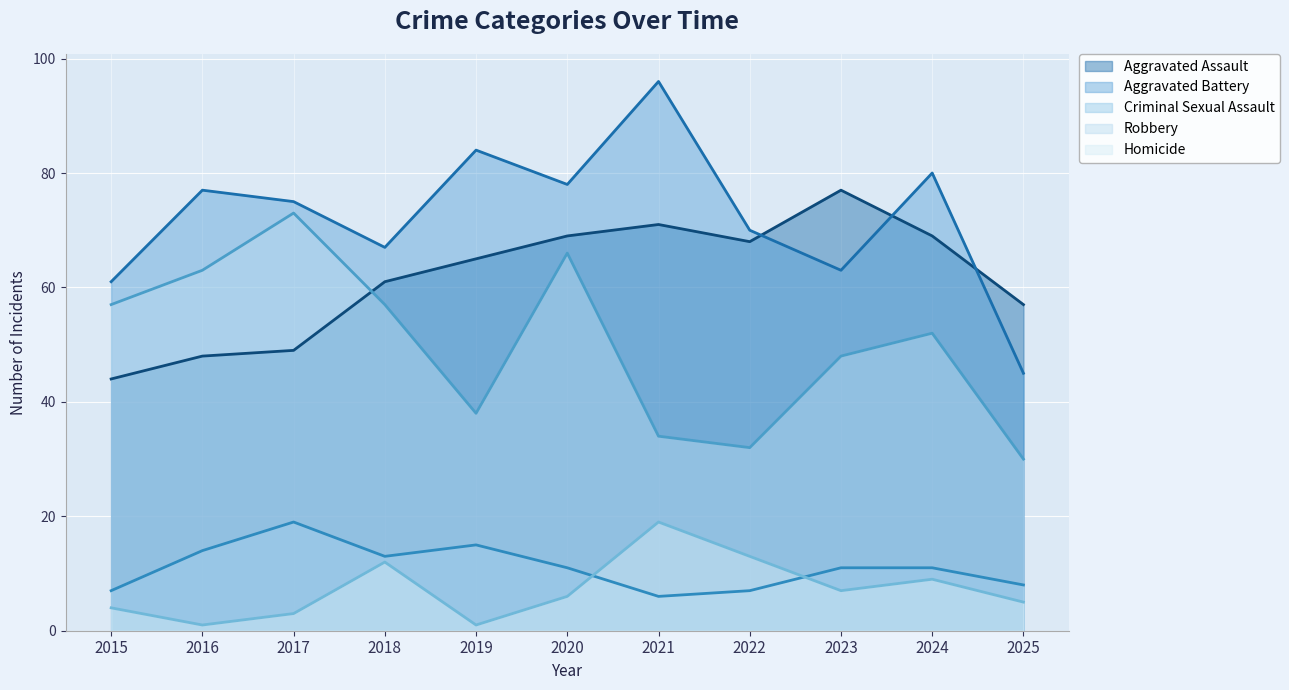

True or false: Homicide and Robbery intersect in this chart.

False